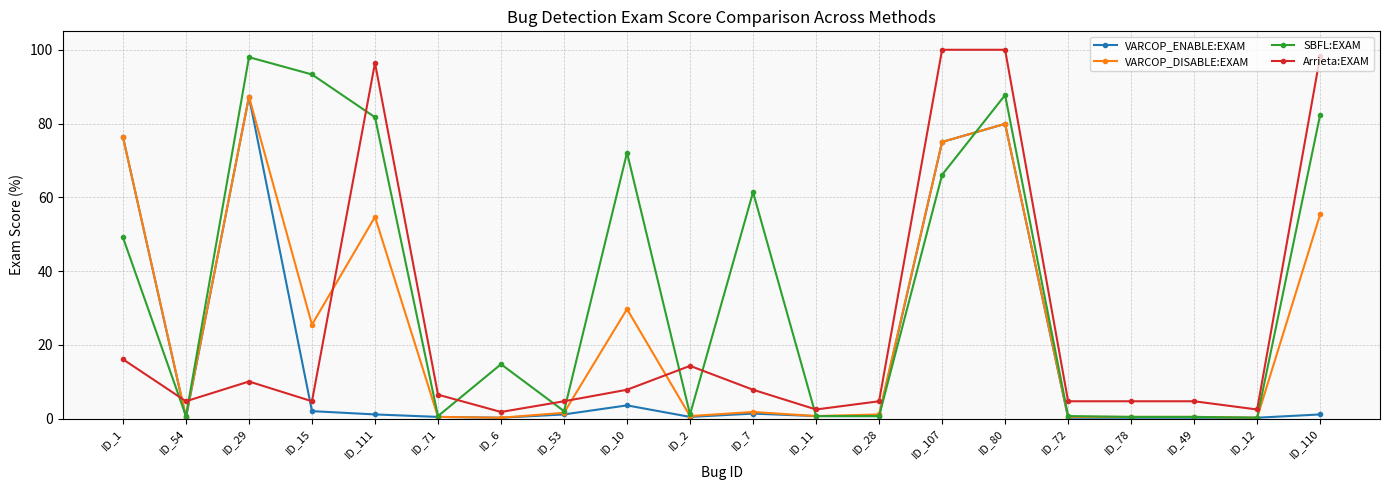

How many lines are shown in the chart?

4